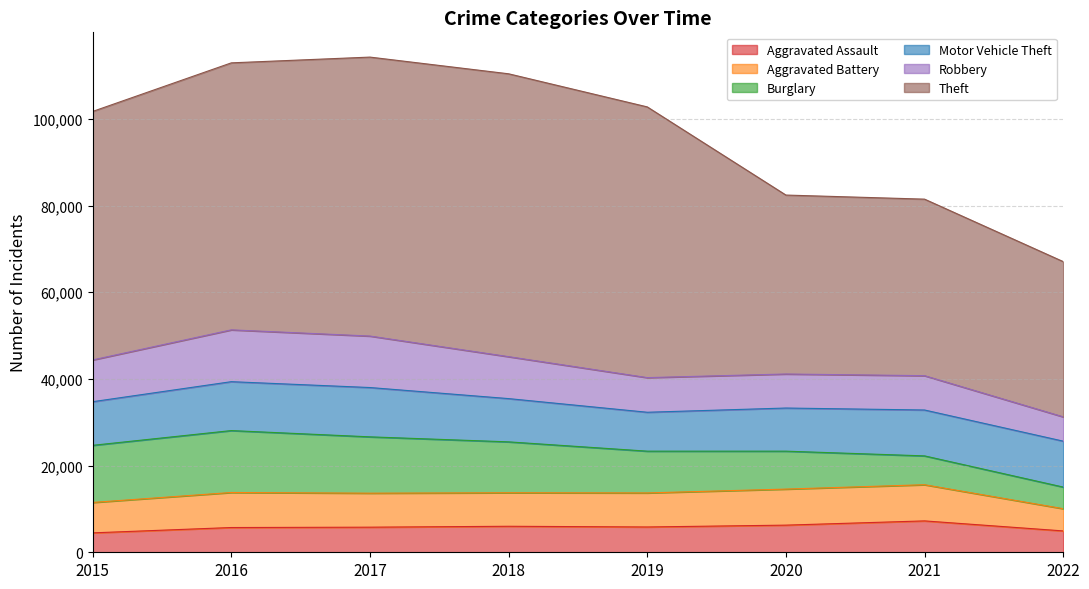

What is the difference between the second highest and minimum values in the Motor Vehicle Theft series?

2308